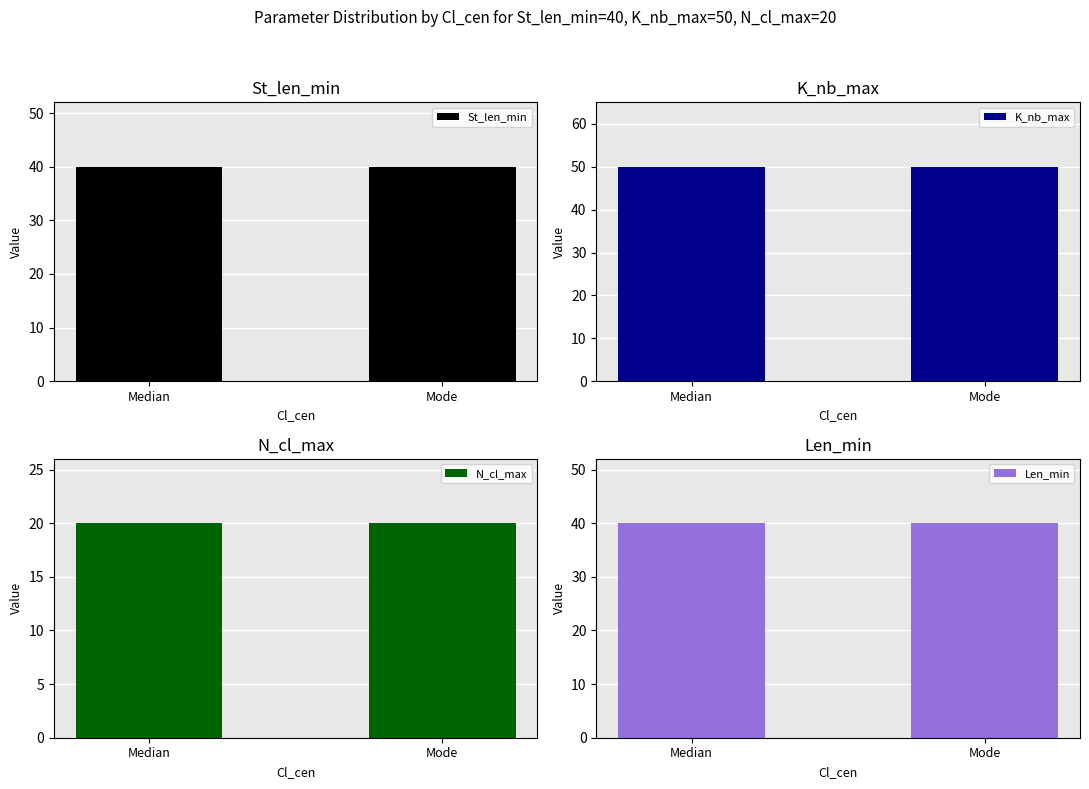

Which series has the largest total across all categories?

K_nb_max